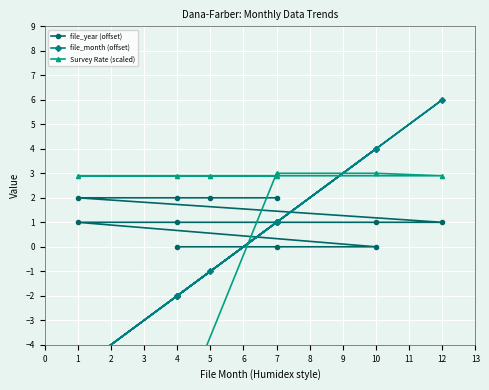

Between which two adjacent categories do file_year (offset) and Survey Rate (scaled) first intersect?

4 and 7